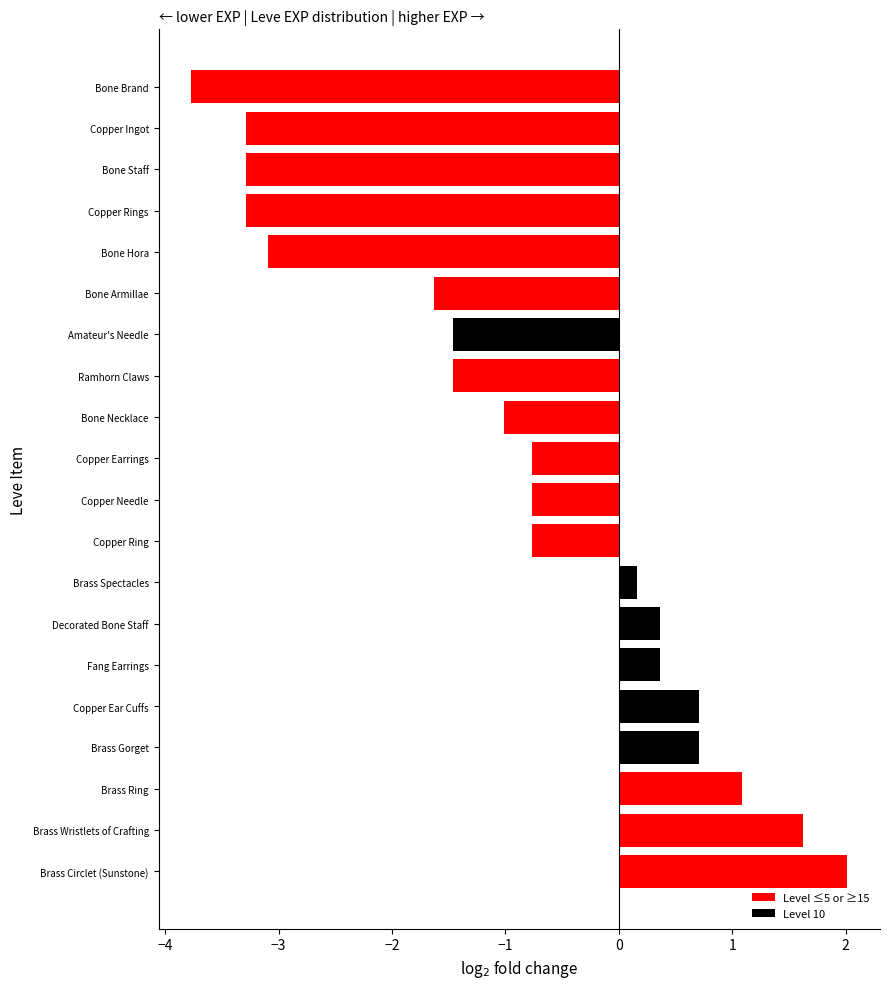

How many distinct data groups are displayed?

1